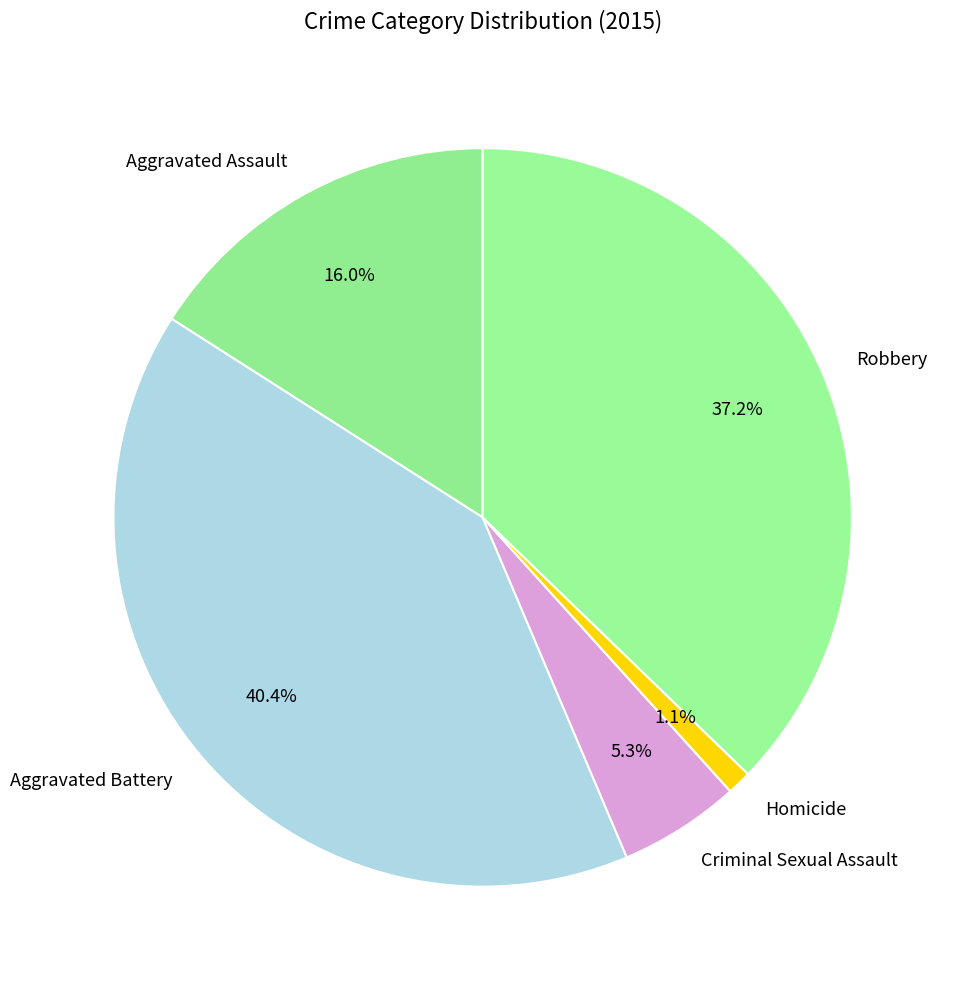

What percentage do Criminal Sexual Assault and Homicide together represent?

6.4%